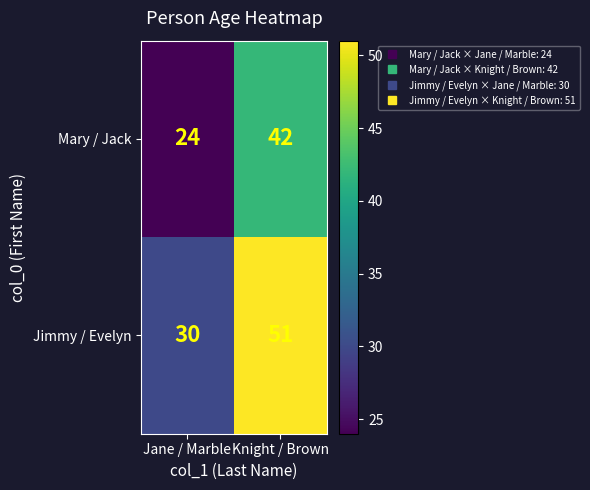

Which series has the widest spread of values?

Jimmy / Evelyn